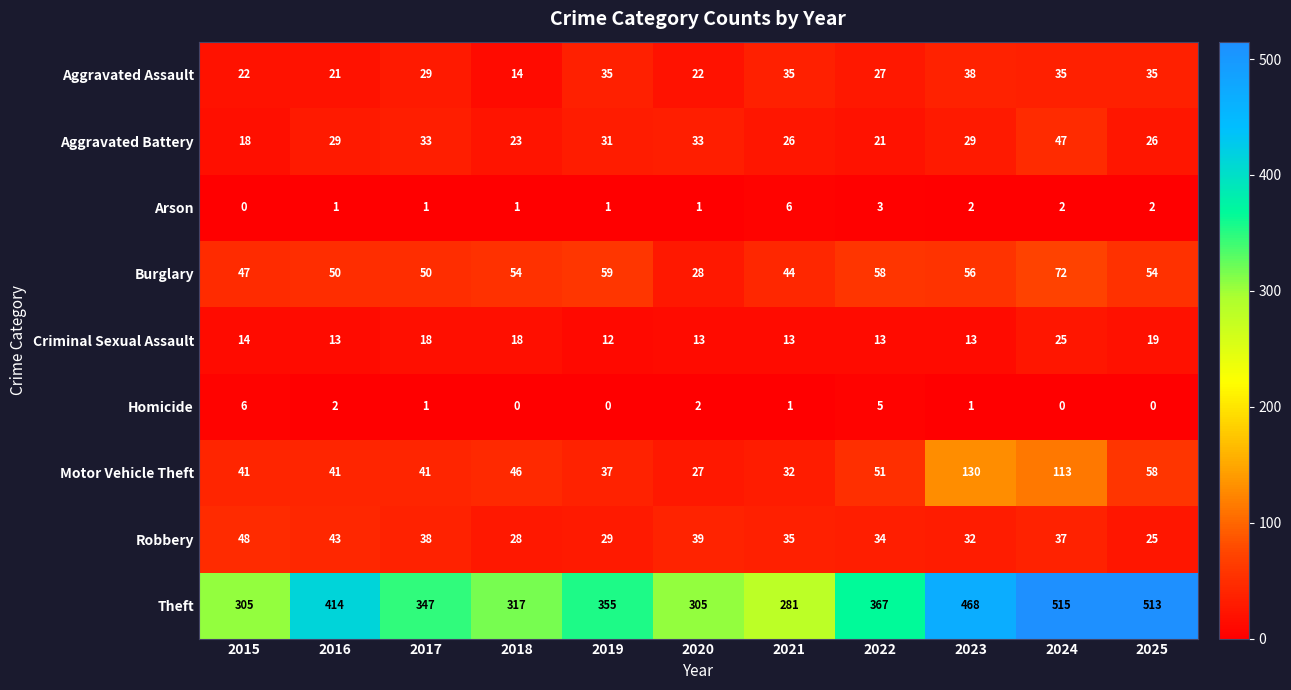

What is the difference between the maximum and minimum values in the Criminal Sexual Assault series?

13